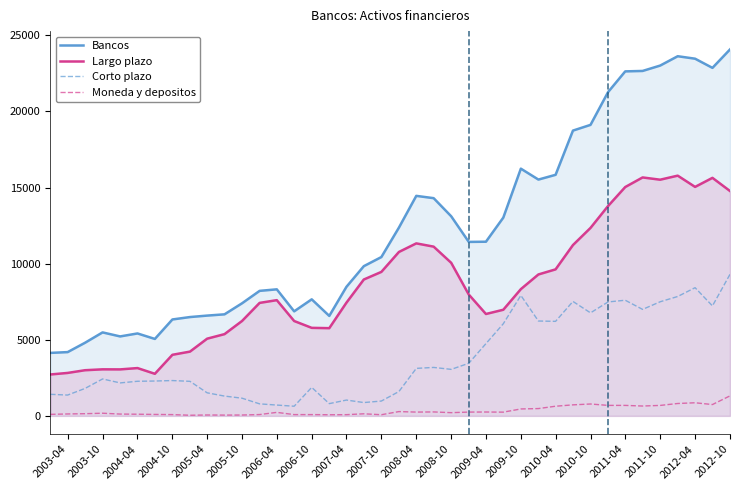

The value of Largo plazo at 2004-04 is 1638. True or false?

False